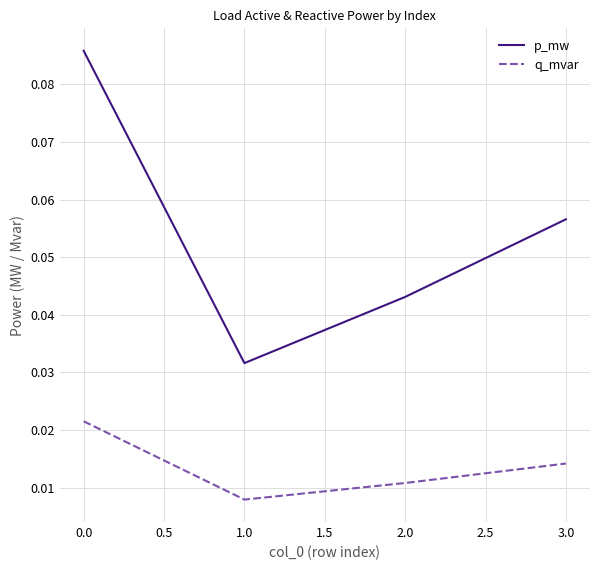

How many interior local valleys does the q_mvar series have?

1